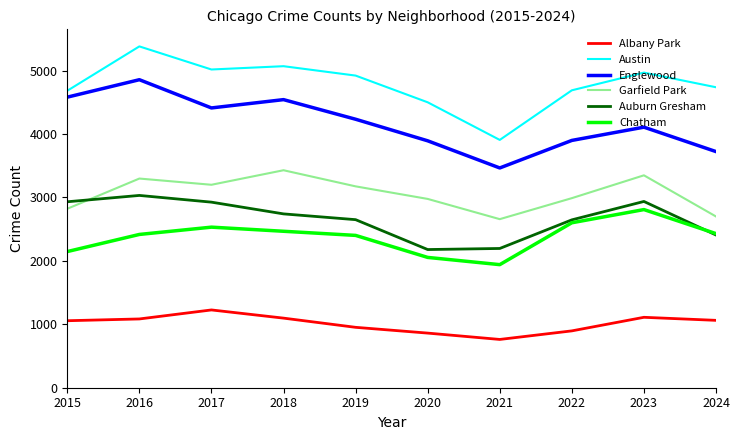

What is the maximum value shown in the chart?

5380